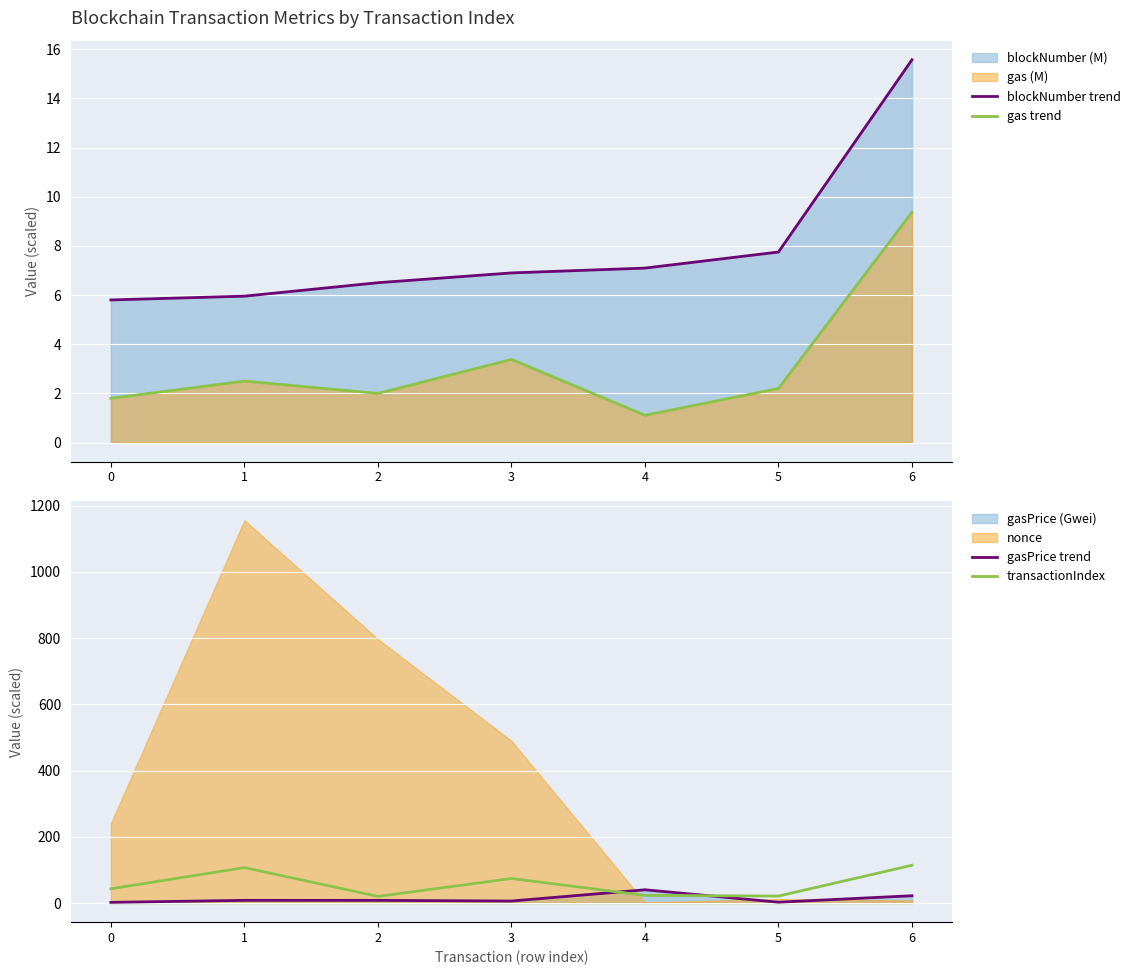

True or false: blockNumber trend and gas trend intersect in this chart.

False